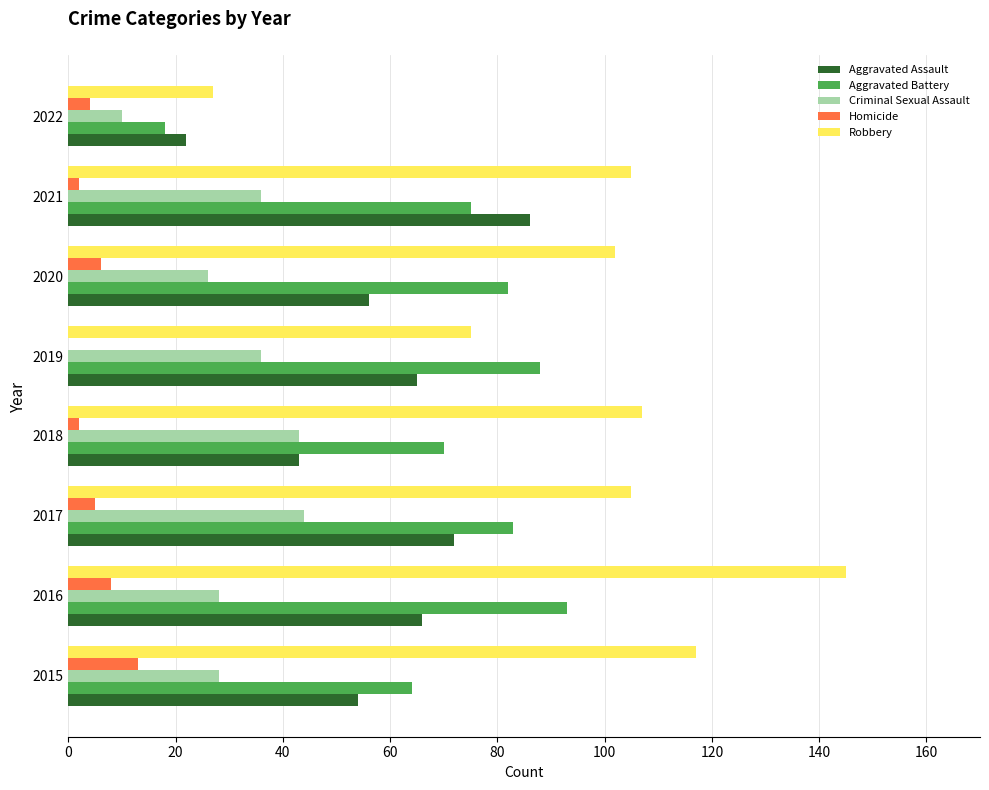

How many categories are shown in the chart?

8